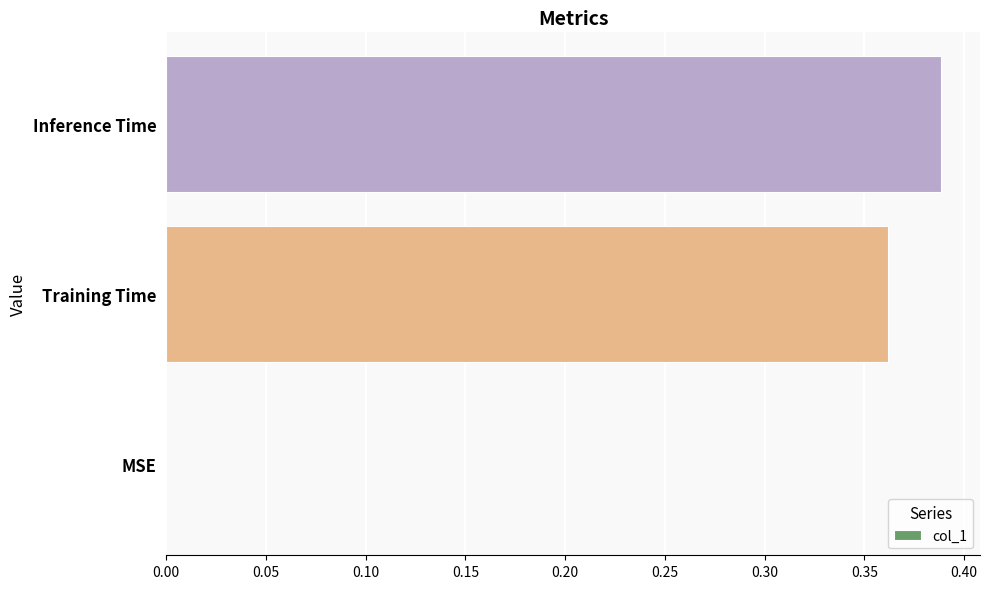

The chart shows a value of 0.2 at MSE. True or false?

False